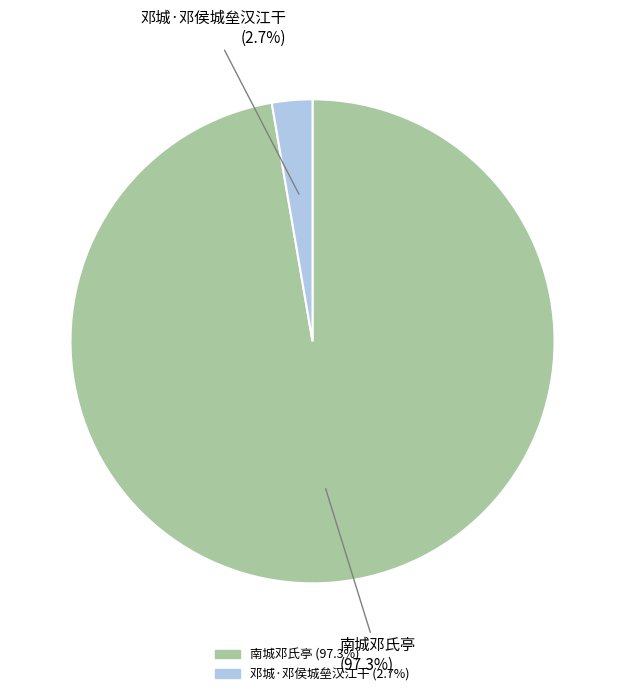

Which has a higher value, 邓城·邓侯城垒汉江干 or 南城邓氏亭?

南城邓氏亭